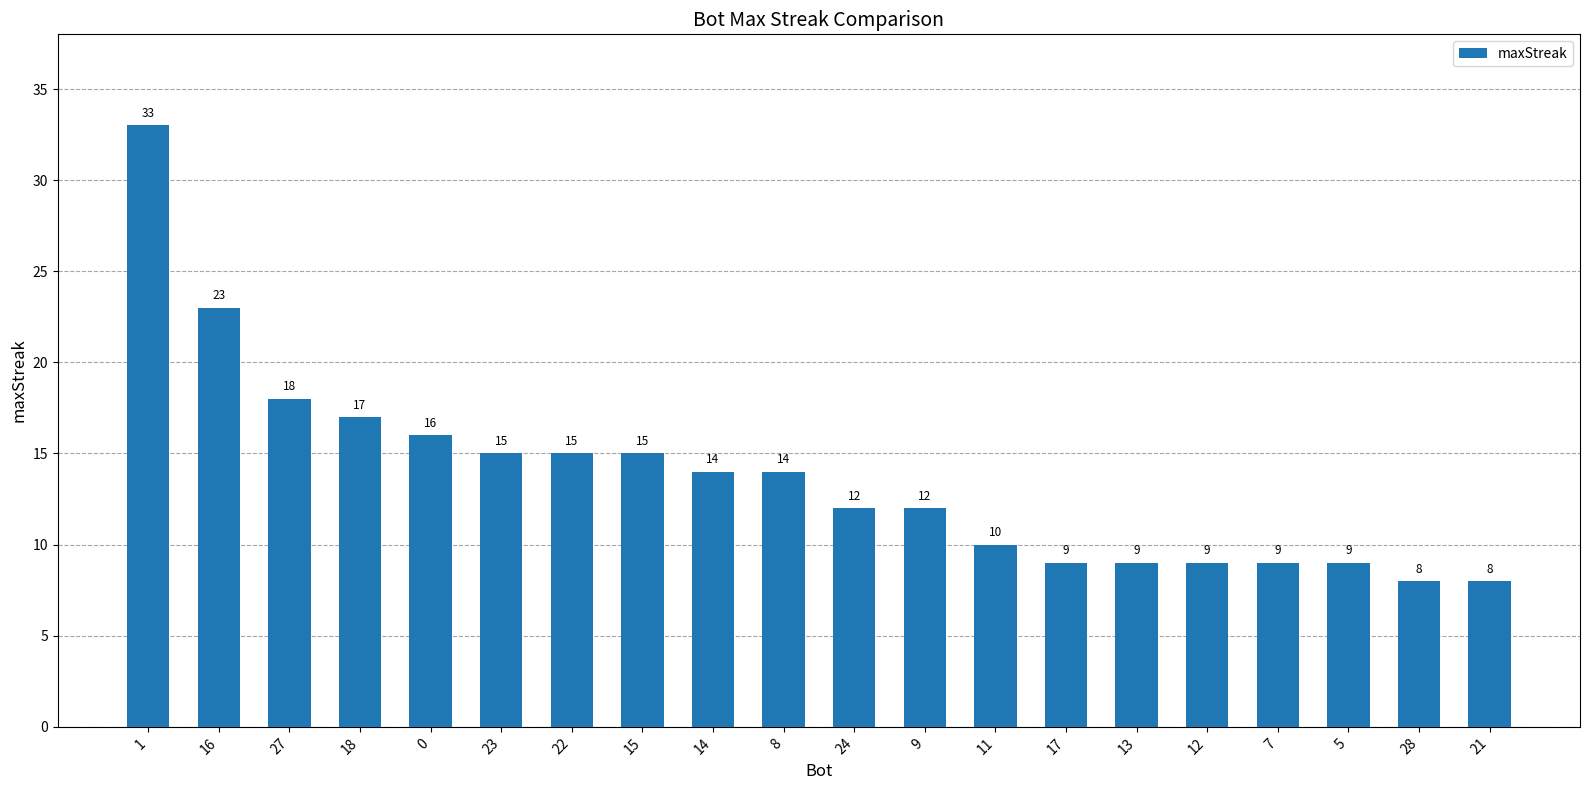

What is the value of the 14th bar from the left?

9